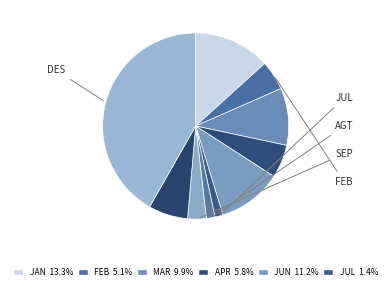

Count the number of slices in the pie.

10